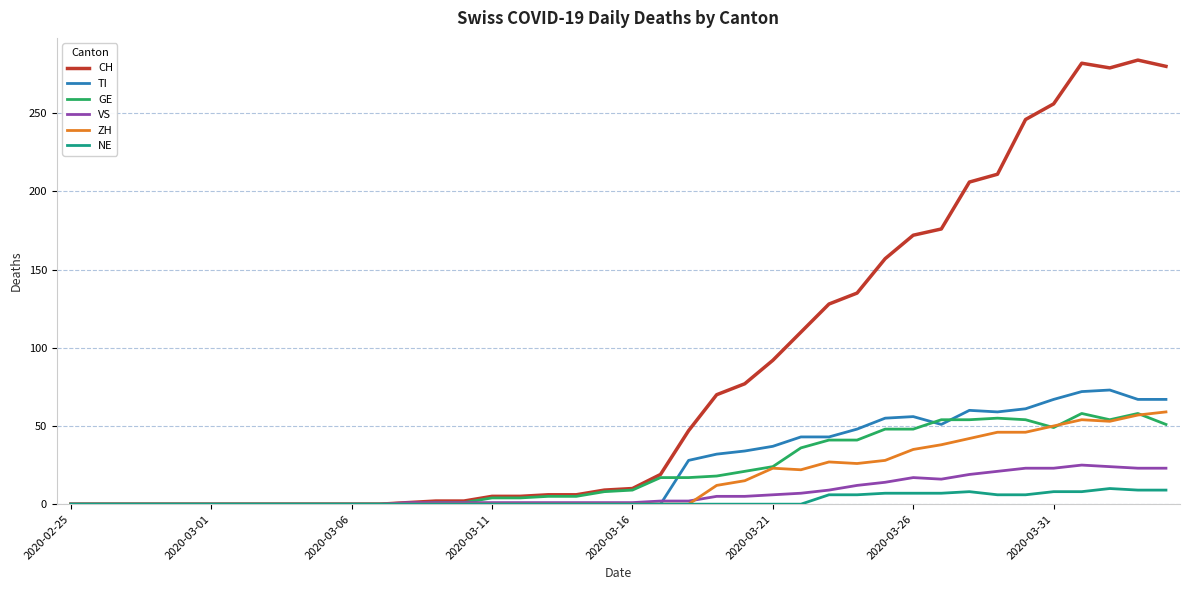

Which series has the largest range (max minus min)?

CH